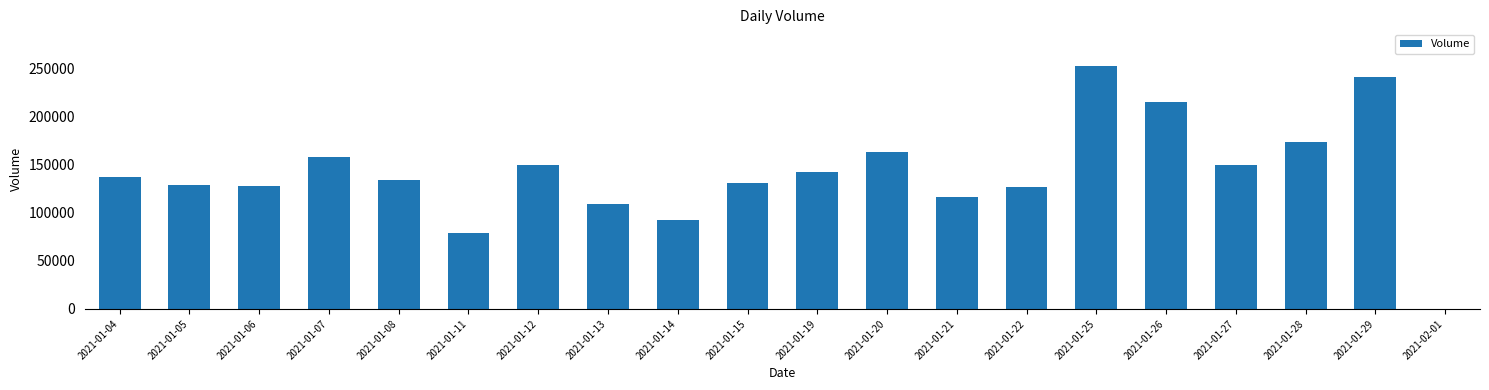

The value at 2021-01-22 is 69309. True or false?

False